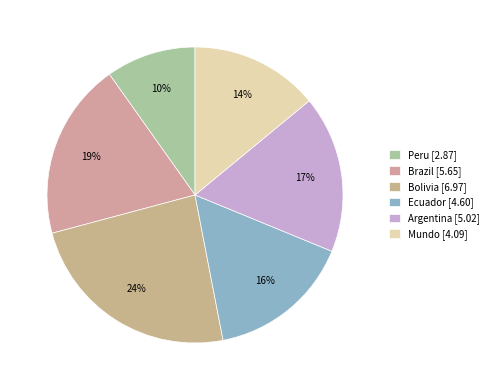

To the nearest percent, what is the combined percentage of Bolivia and Mundo?

38%